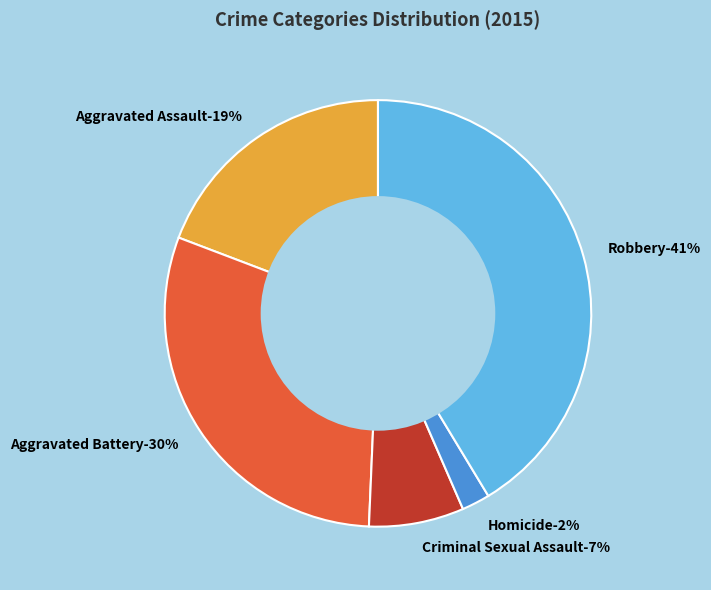

What percentage is the Aggravated Assault slice, to the nearest percent?

19%